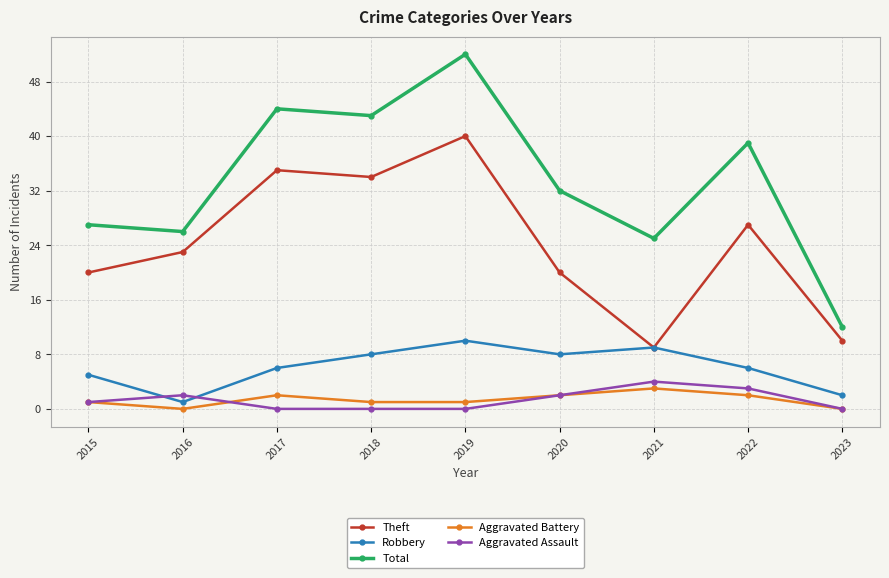

The Robbery series shows 8 at 2020. True or false?

True